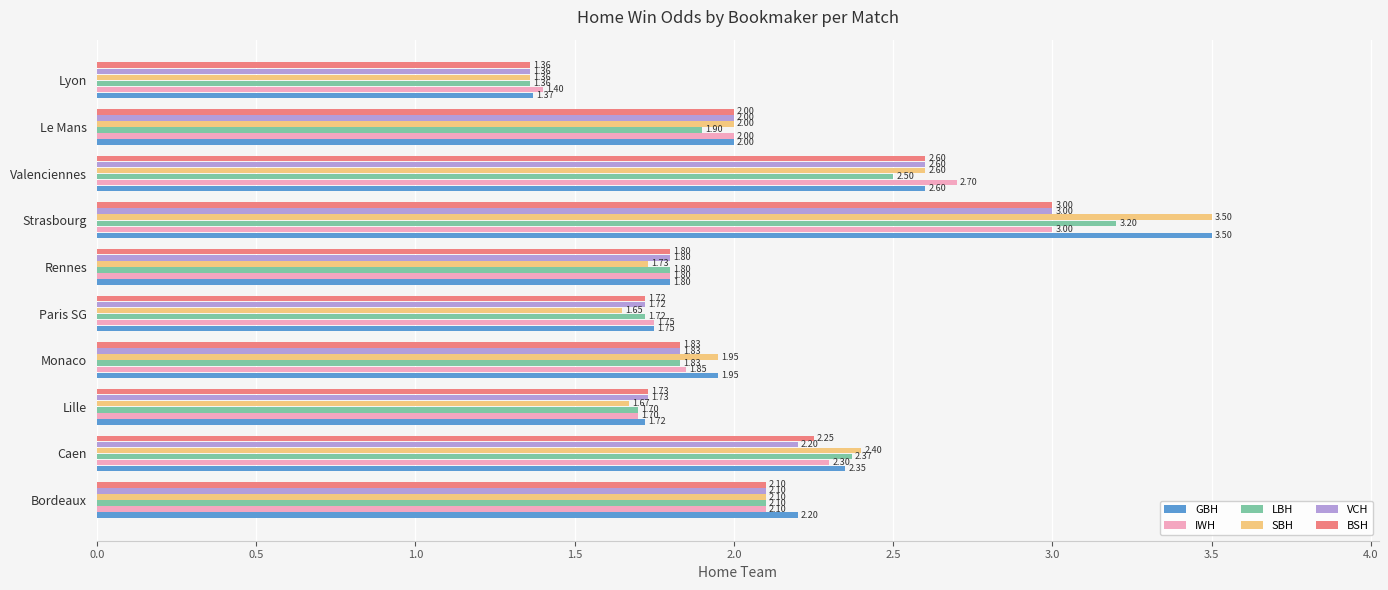

What is the average value of the IWH series?

2.1